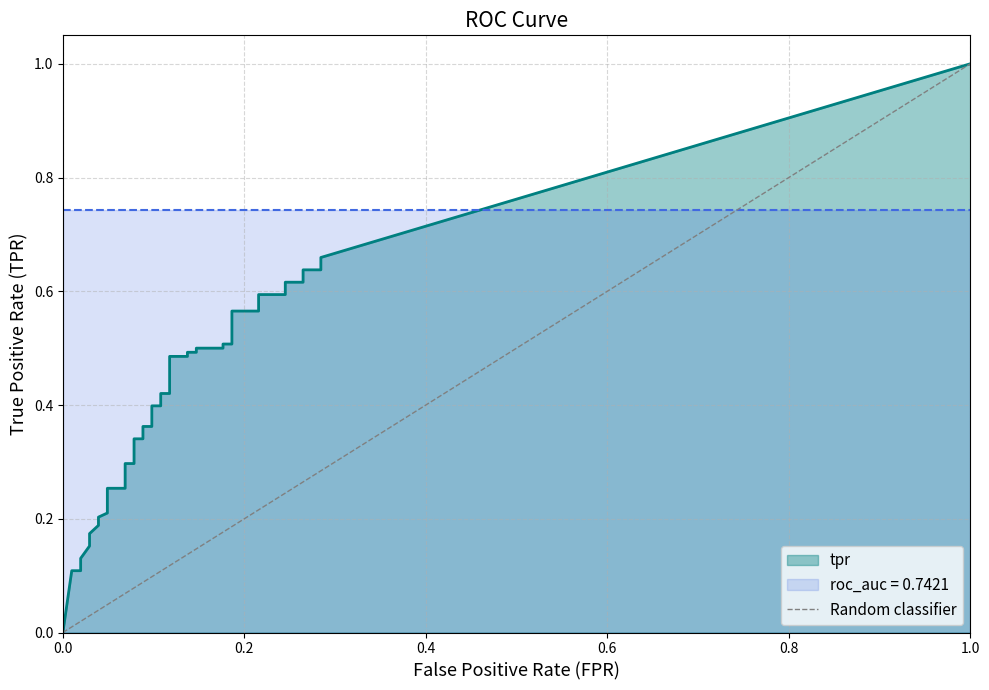

What is the difference between the values at 0.0 and 1.0?

1